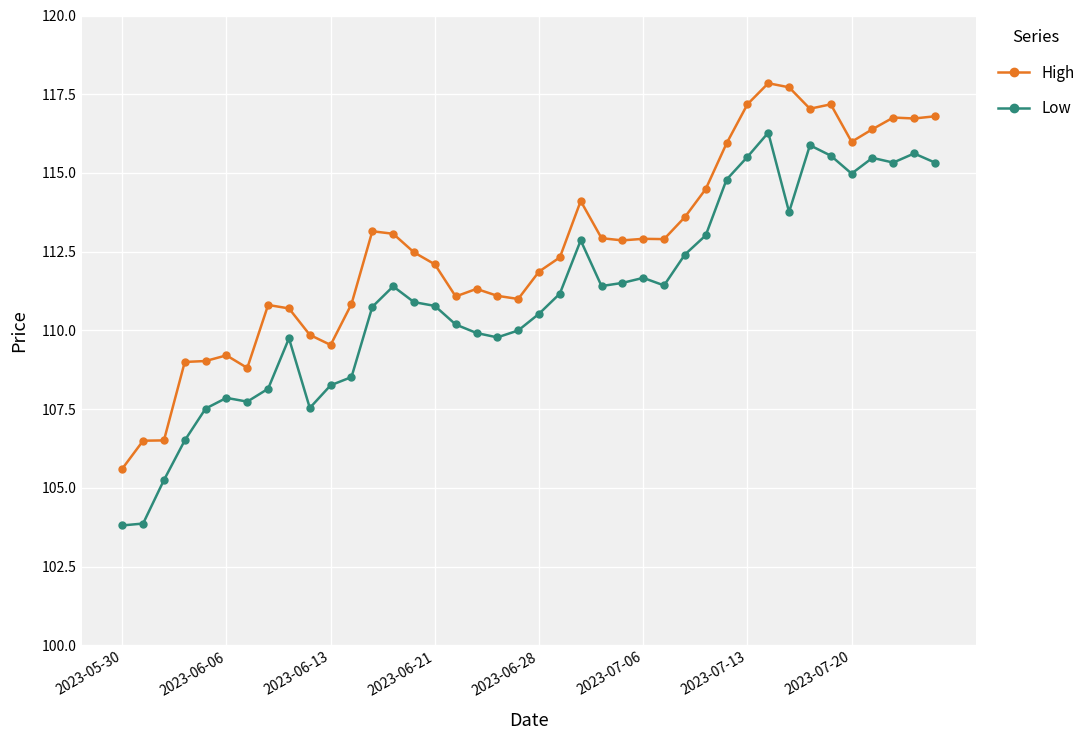

How many distinct data groups are displayed?

2